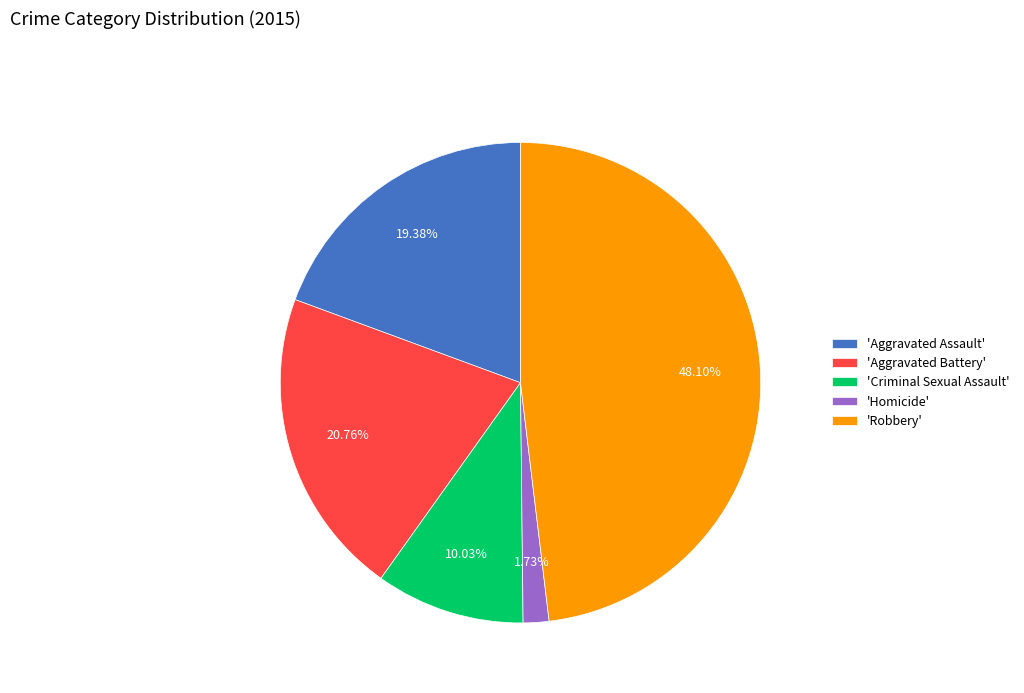

Which has a higher value, 'Homicide' or 'Criminal Sexual Assault'?

'Criminal Sexual Assault'